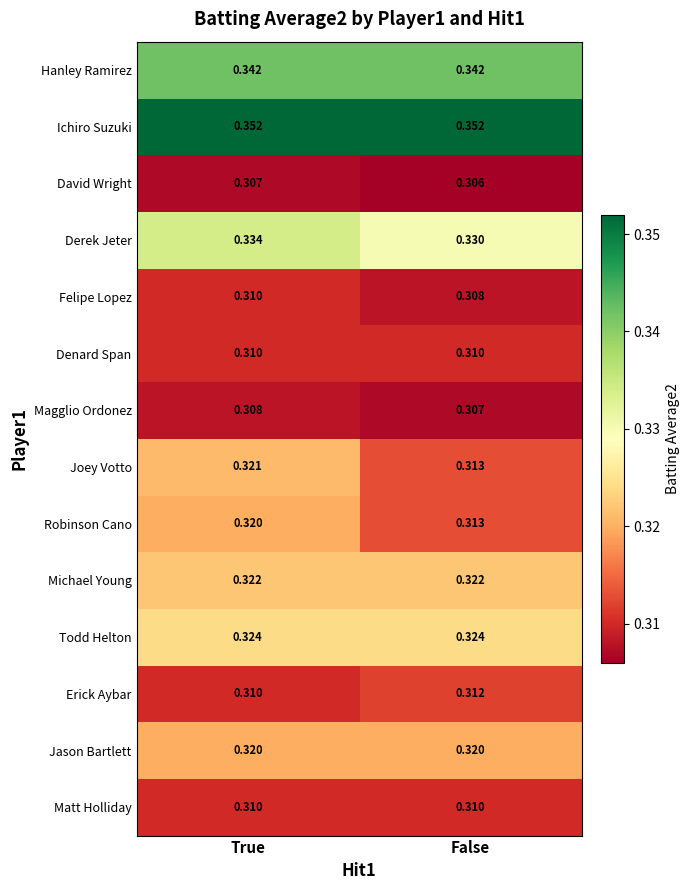

At which category is the sum across all series the highest?

True